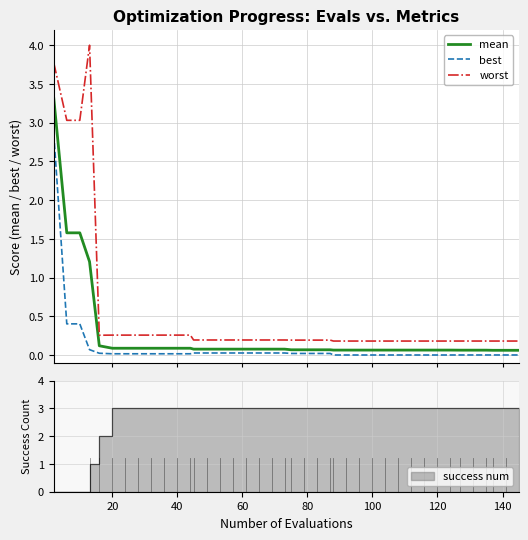

What is the difference between the maximum and second lowest values in the best series?

2.8